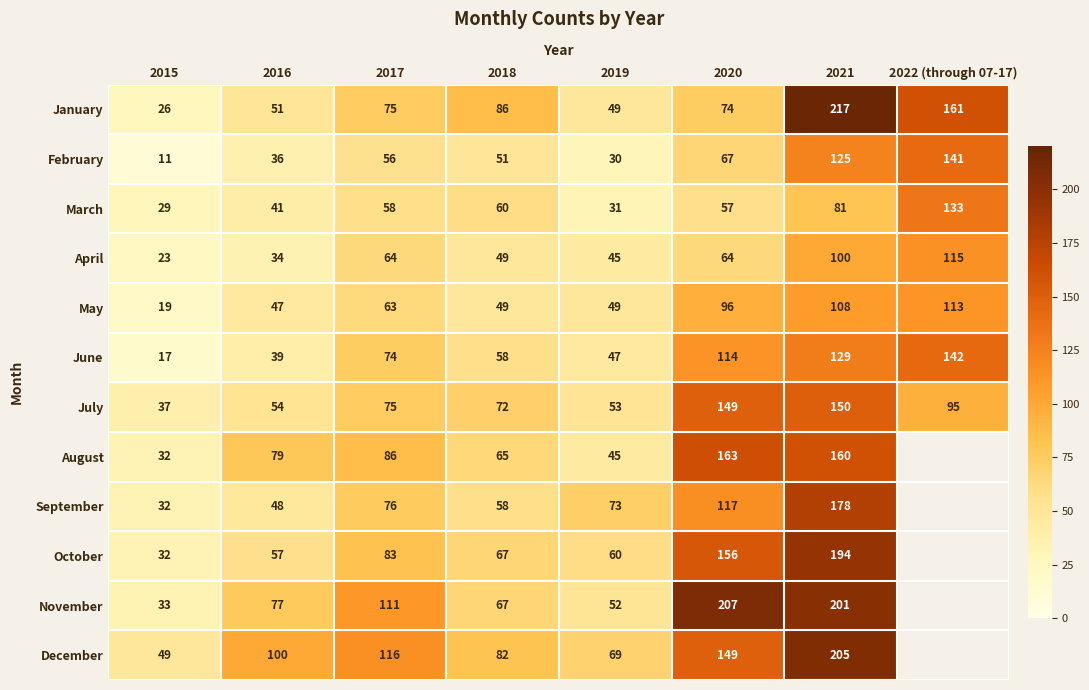

The July series shows 149 at 2020. True or false?

True